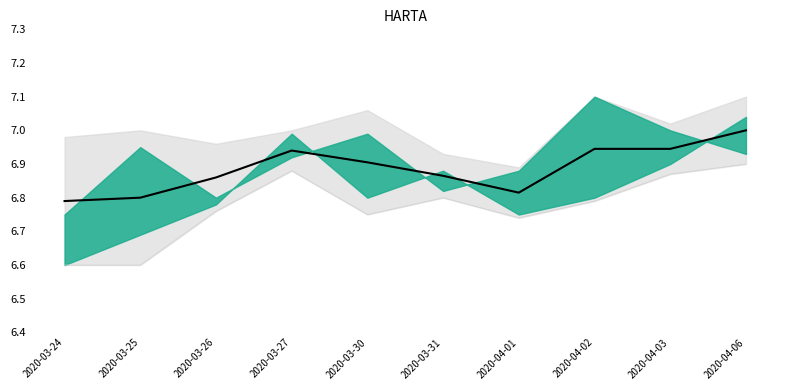

What is the difference between the highest and lowest values at 2020-03-31?

0.1